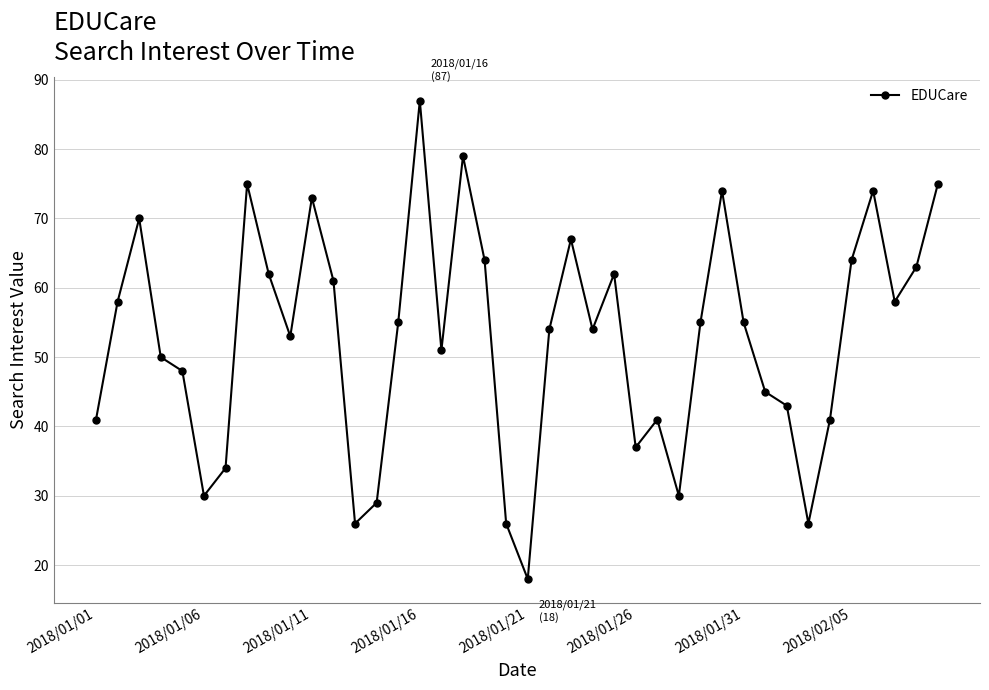

What is the minimum value shown in the chart?

18